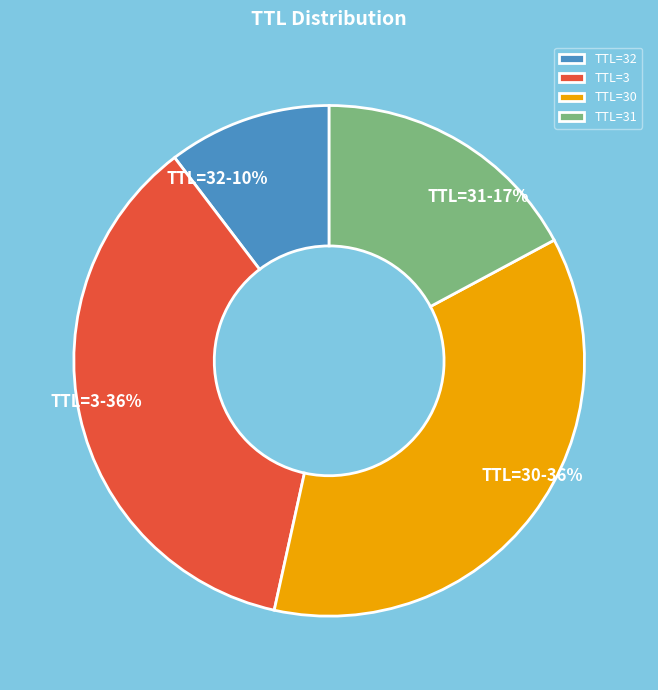

Combined, do TTL=30 and TTL=3 account for over 50%?

Yes